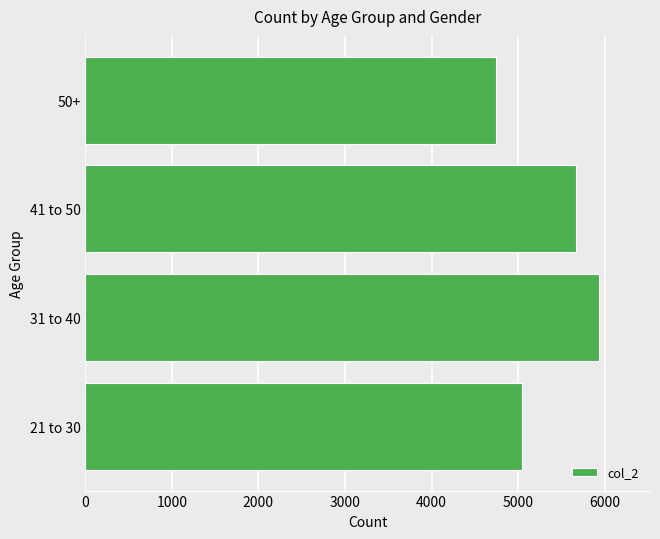

How many series are shown in this chart?

1